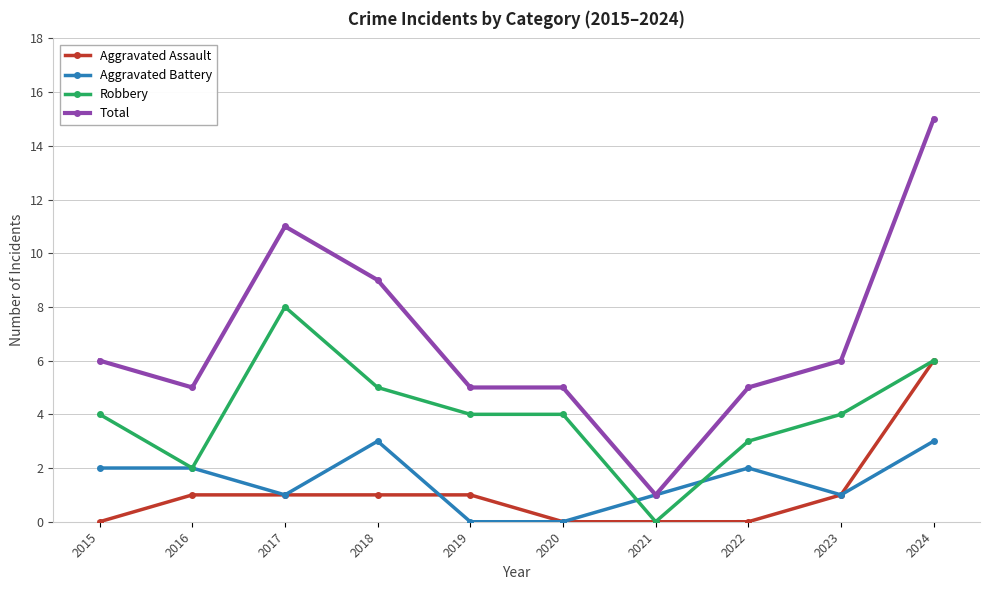

Reading left to right, extract all data points from this chart.

Aggravated Assault: 2015=0	2016=1	2017=1	2018=1	2019=1	2020=0	2021=0	2022=0	2023=1	2024=6
Aggravated Battery: 2015=2	2016=2	2017=1	2018=3	2019=0	2020=0	2021=1	2022=2	2023=1	2024=3
Robbery: 2015=4	2016=2	2017=8	2018=5	2019=4	2020=4	2021=0	2022=3	2023=4	2024=6
Total: 2015=6	2016=5	2017=11	2018=9	2019=5	2020=5	2021=1	2022=5	2023=6	2024=15